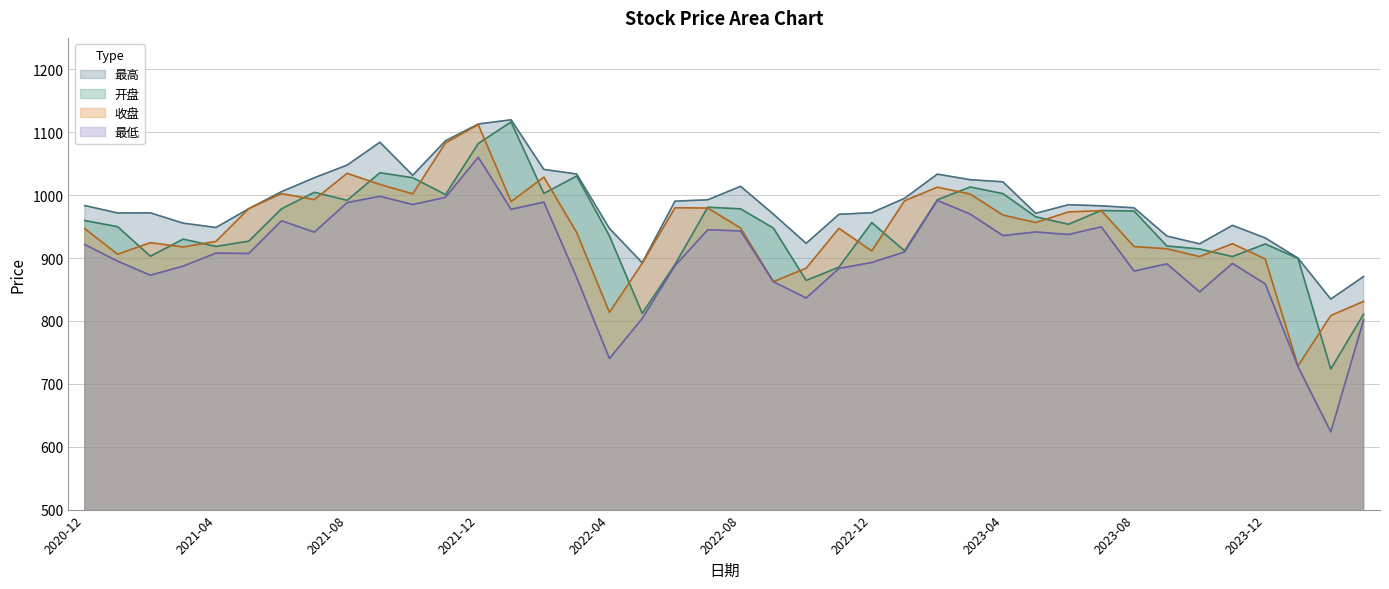

Count the number of data series in this chart.

4